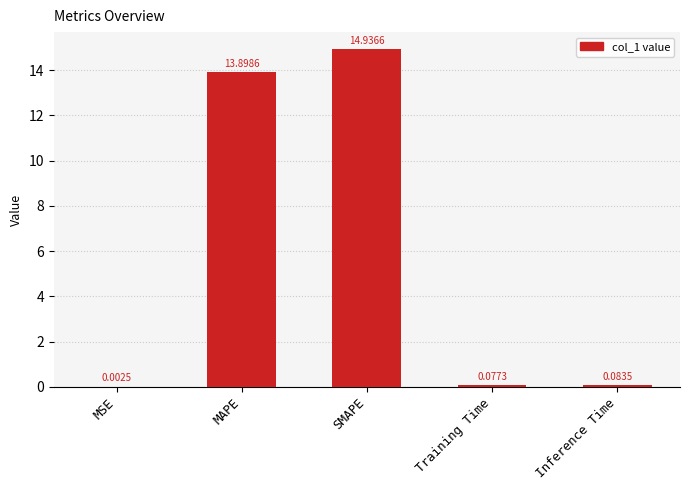

What is the change in value from MAPE to Training Time?

-13.8